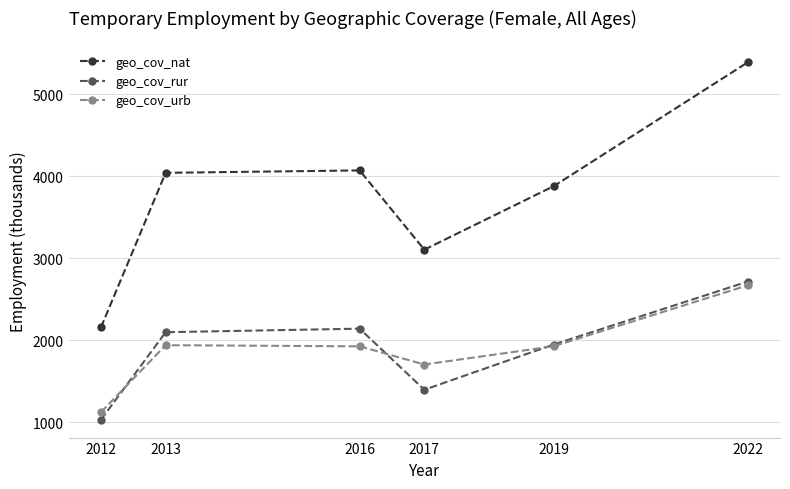

Which series has the largest range (max minus min)?

geo_cov_nat